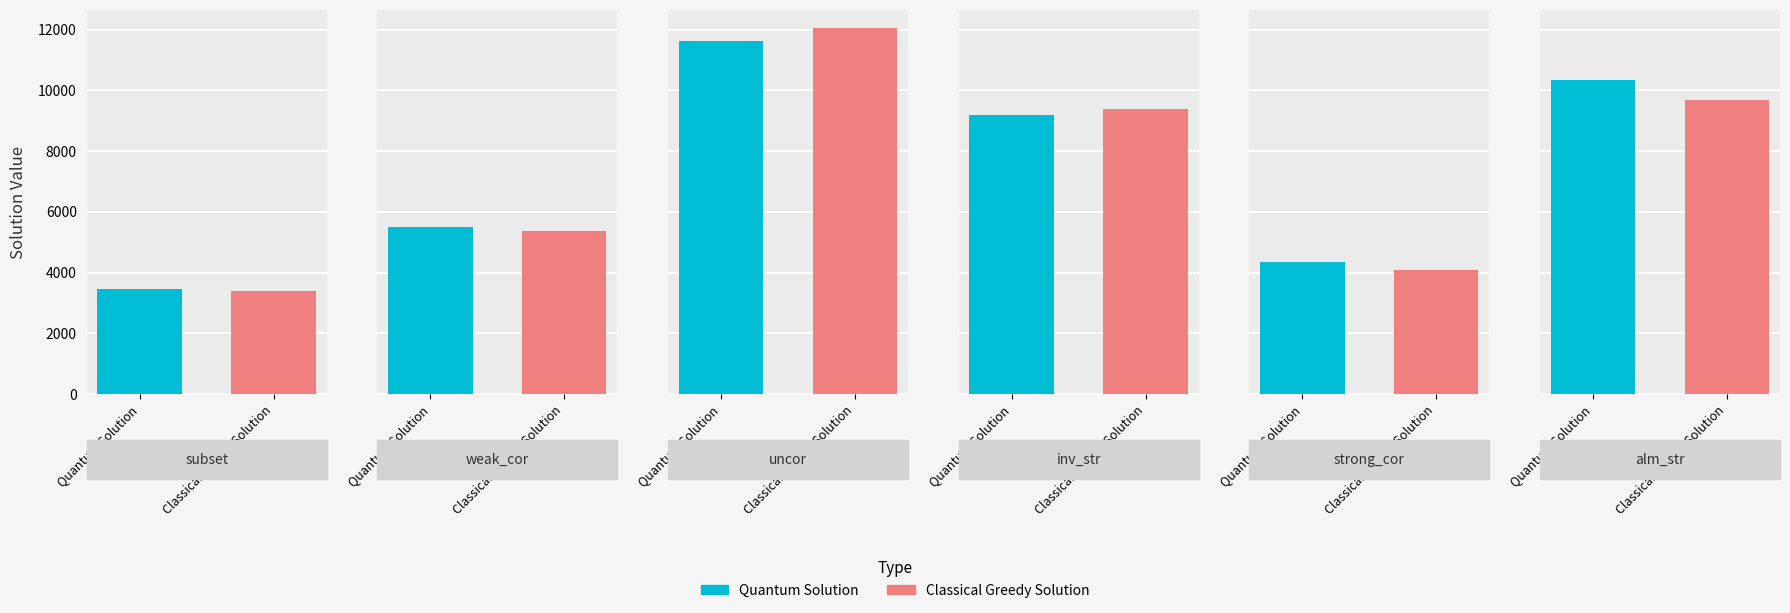

What are all the series names shown in the legend?

Quantum Solution, Classical Greedy Solution